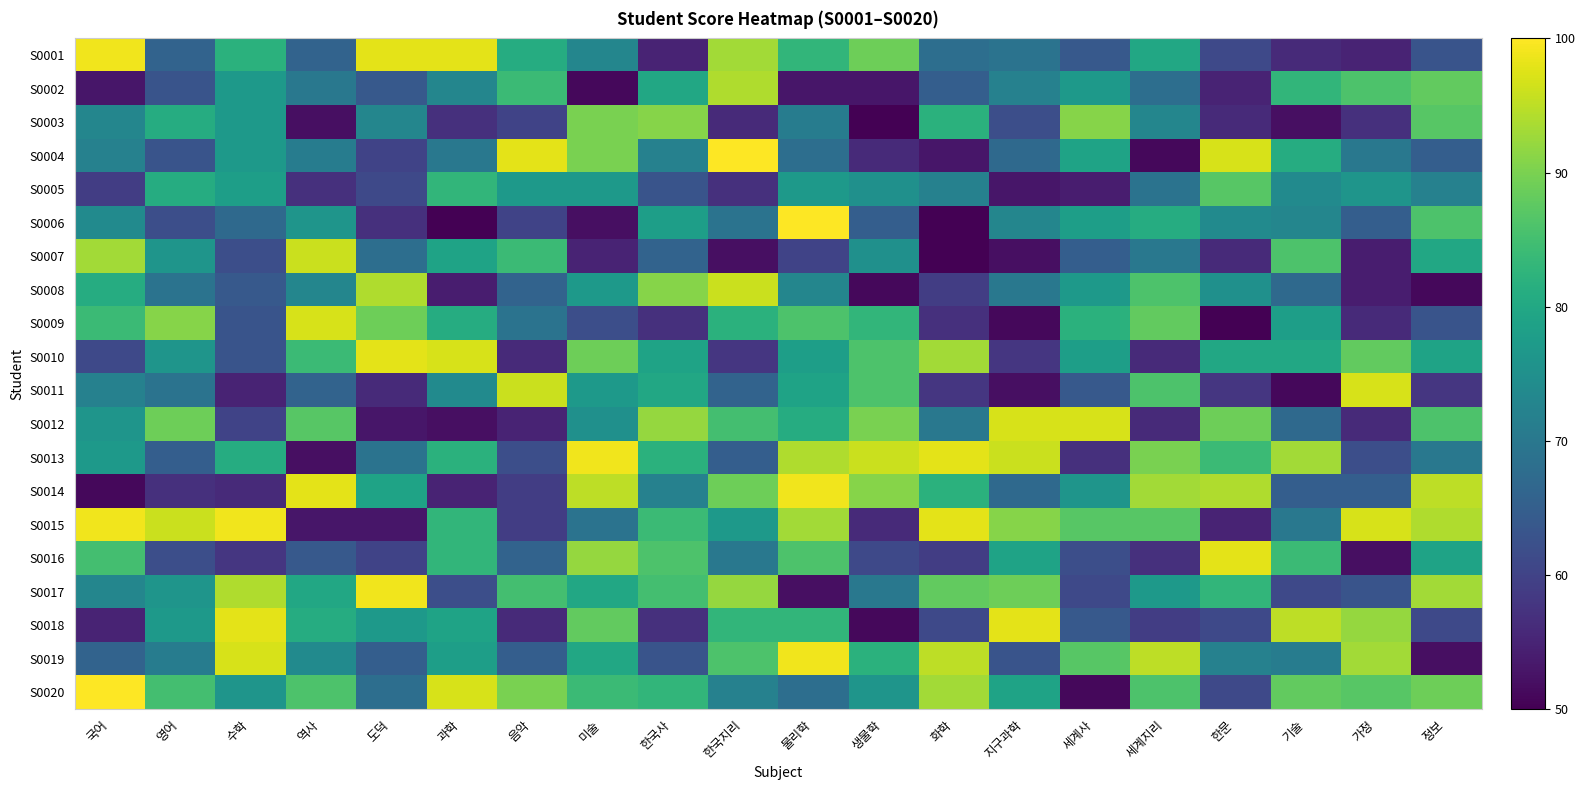

At which category is the sum across all series the highest?

물리학